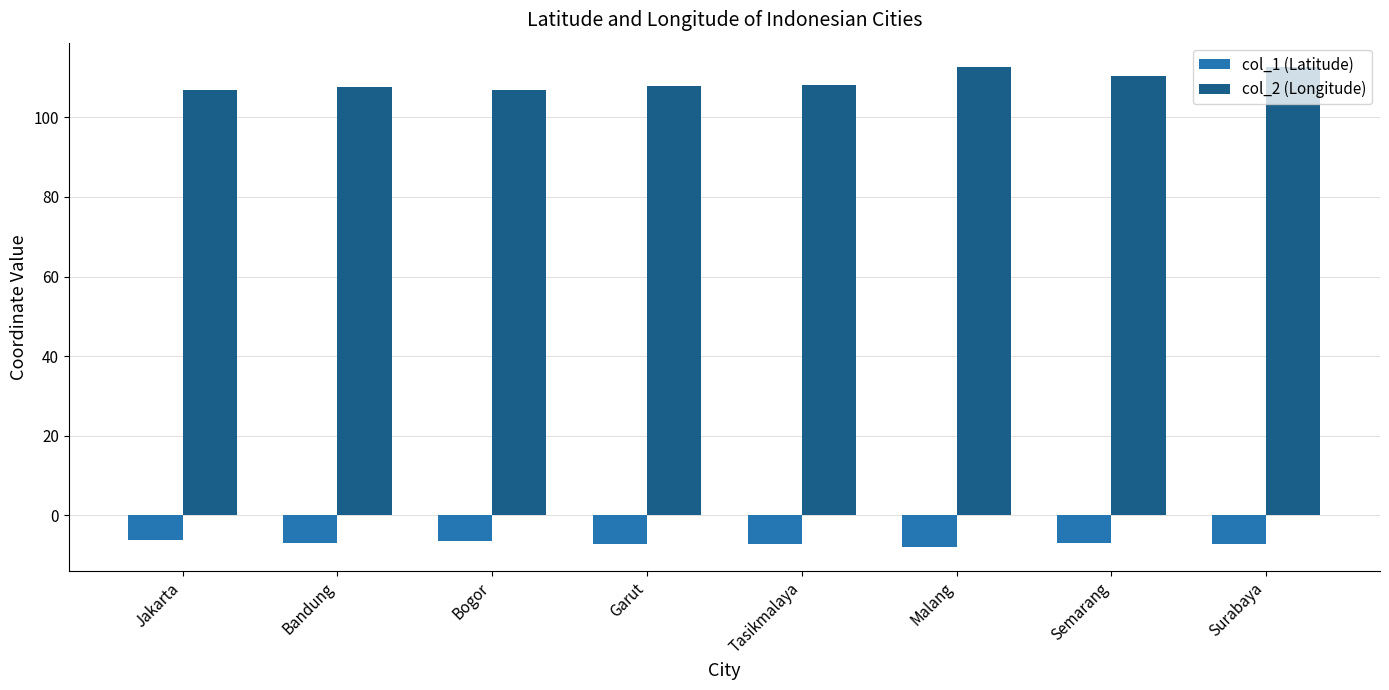

Which series has the widest spread of values?

col_2 (Longitude)